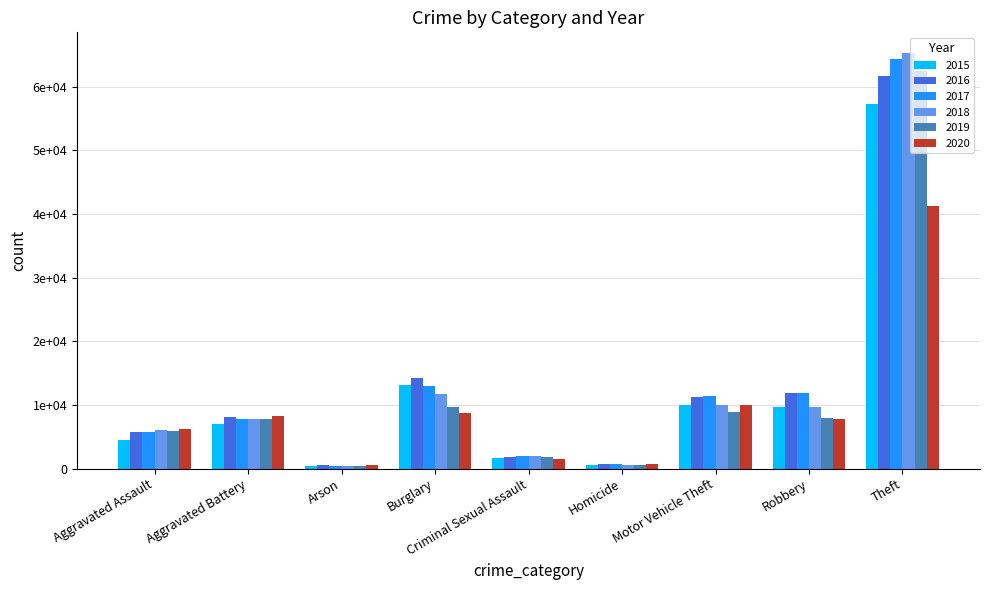

The 2017 series shows 731 at Arson. True or false?

False